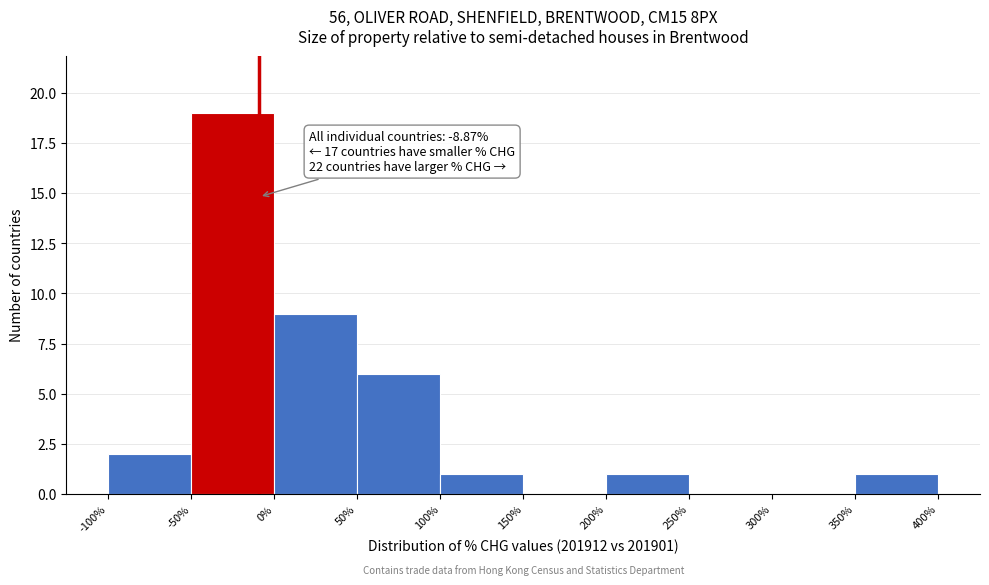

Over which range of the x-axis is the bar tallest?

-50% to 0%